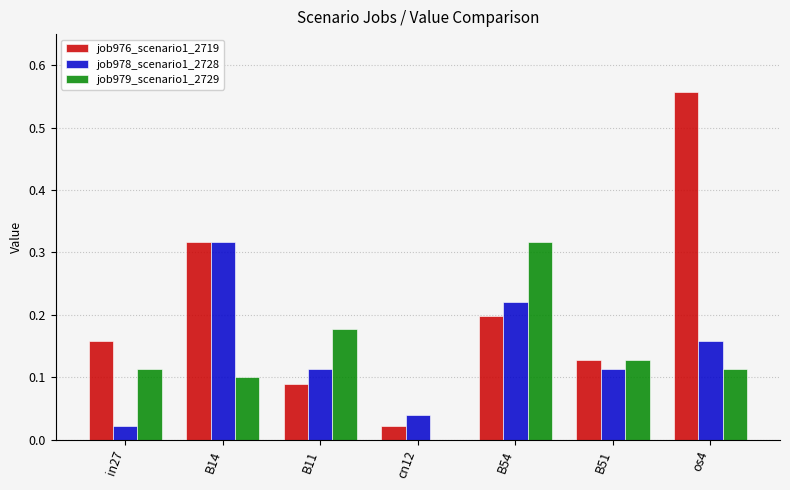

At which category is the sum across all series the highest?

os4